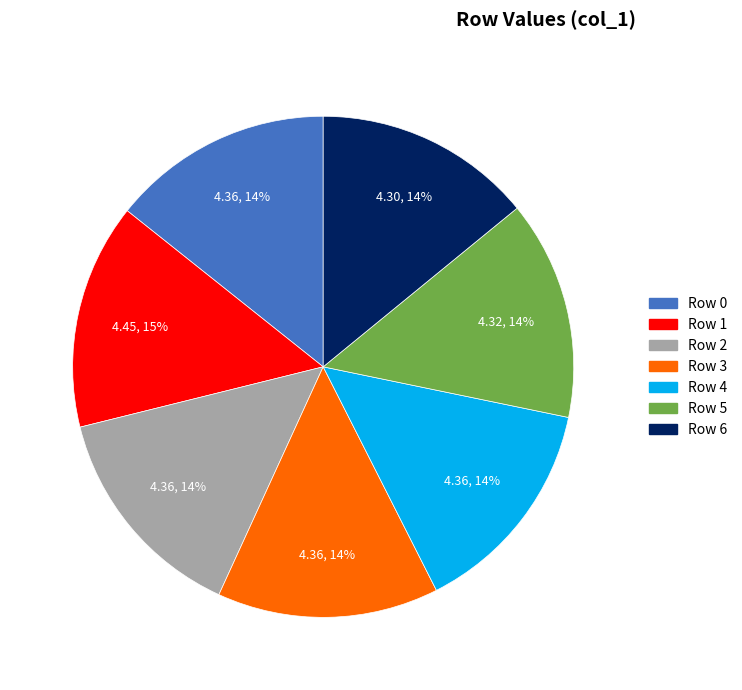

The Row 4 slice represents 14% of the pie. True or false?

True